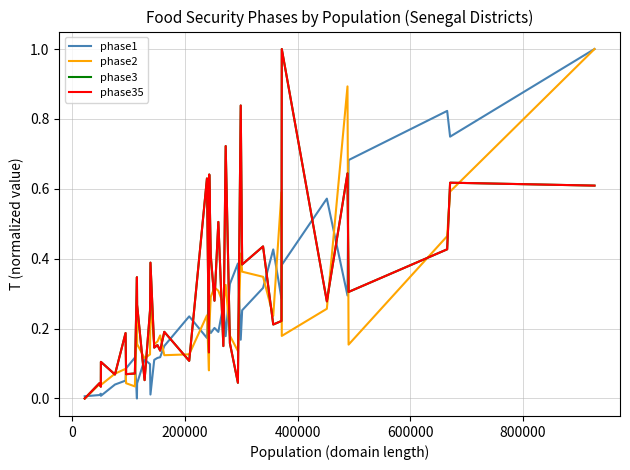

Does the chart have visible grid lines?

Yes